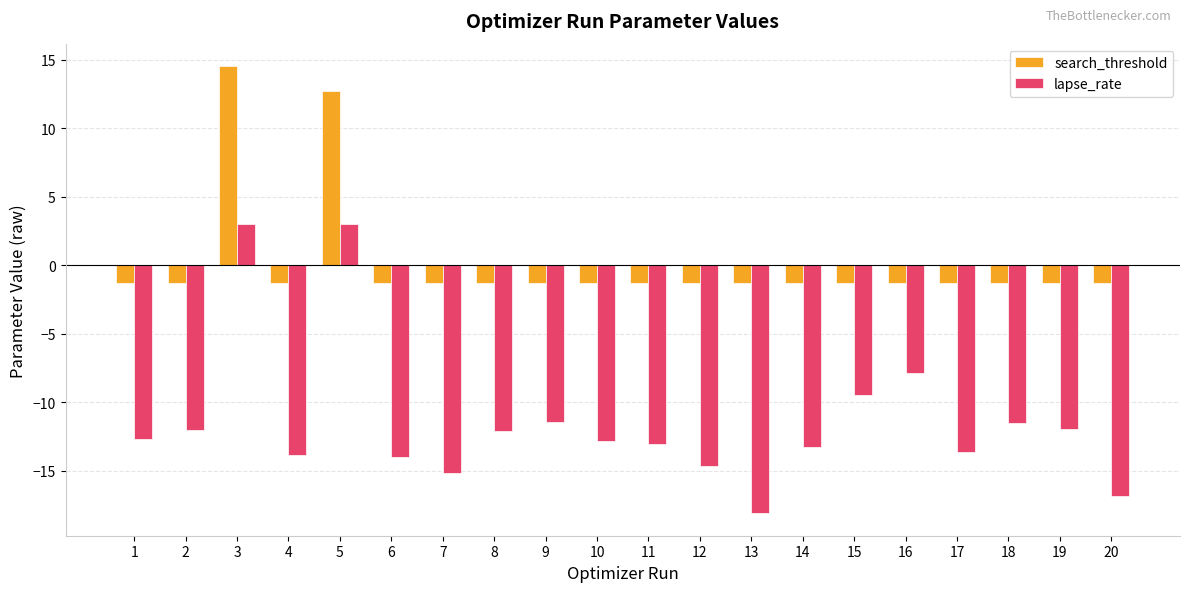

The value of lapse_rate at 10 is -19.1. True or false?

False